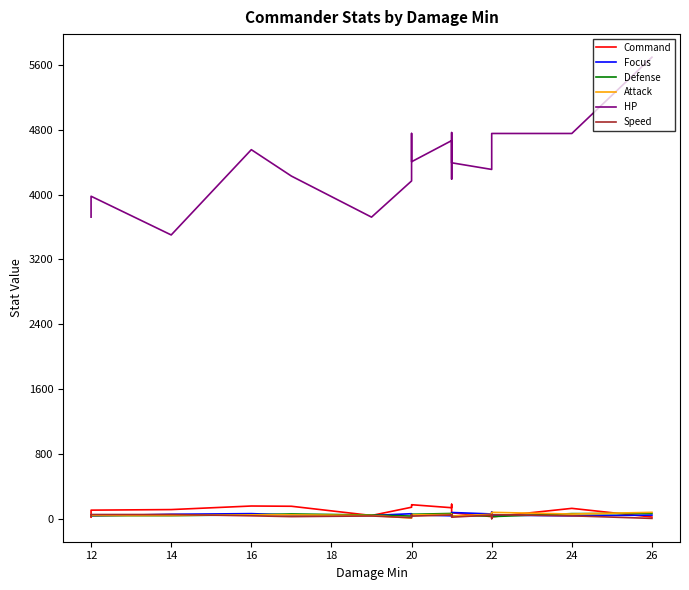

What is the value of the Command point at the 16th from the left?

22